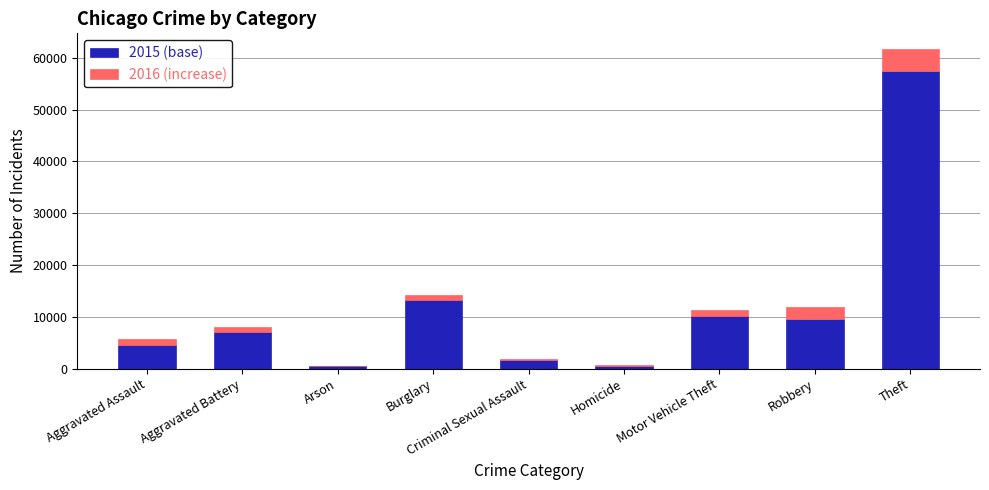

At which category is the sum across all series the highest?

Theft